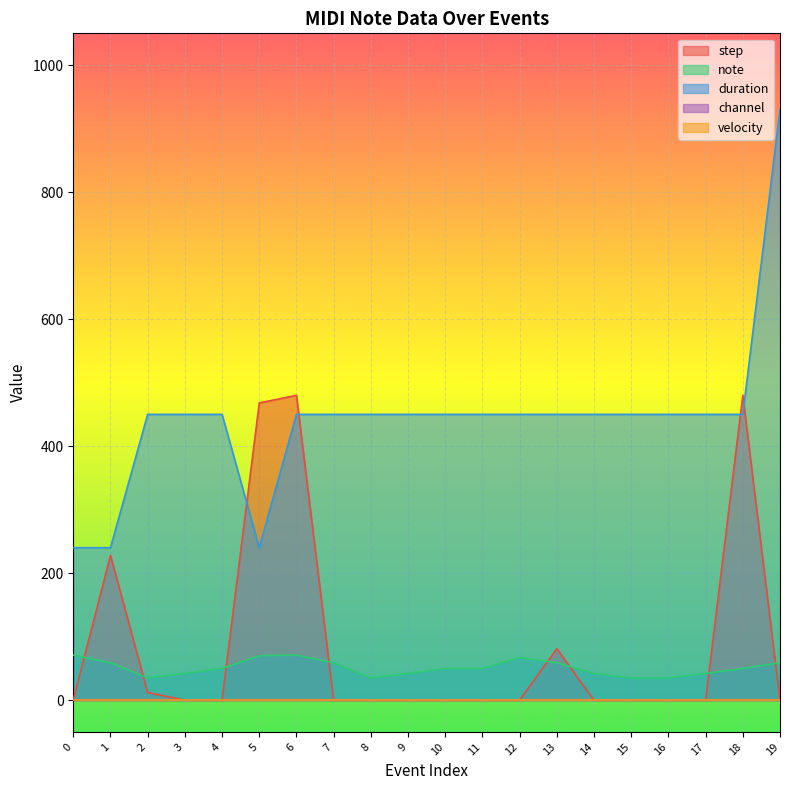

Where is duration nearest to the value 585?

2